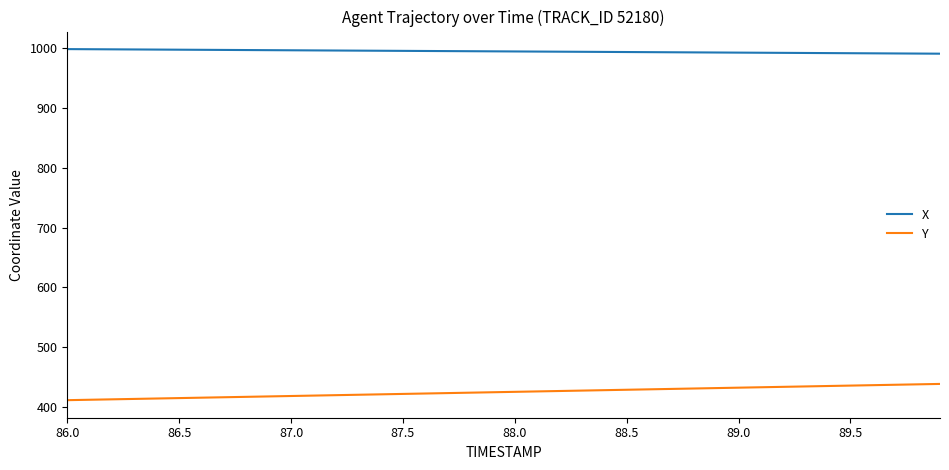

Rank the series by their maximum value, from highest to lowest.

X, Y